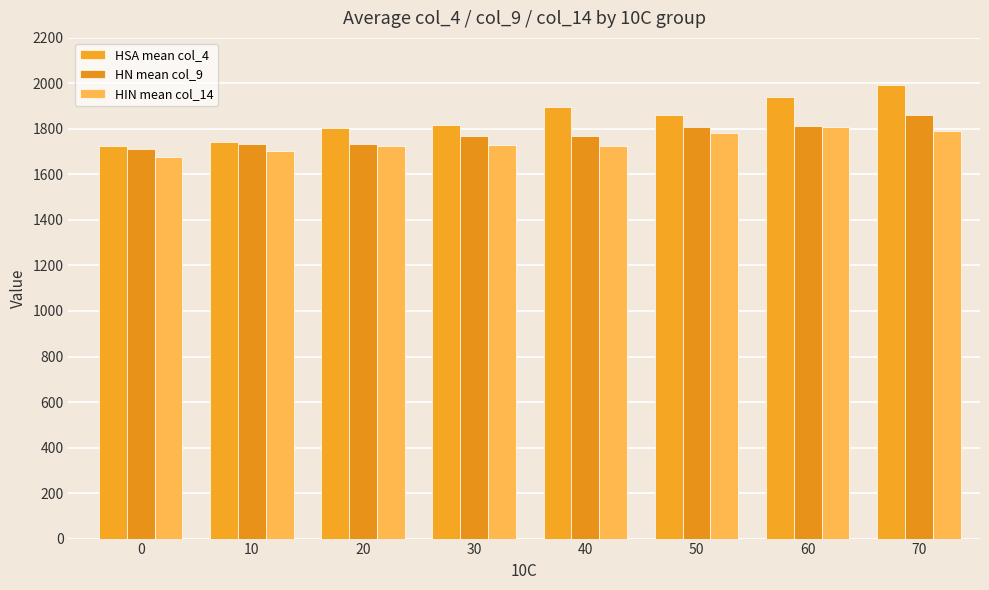

Count the number of data series in this chart.

3